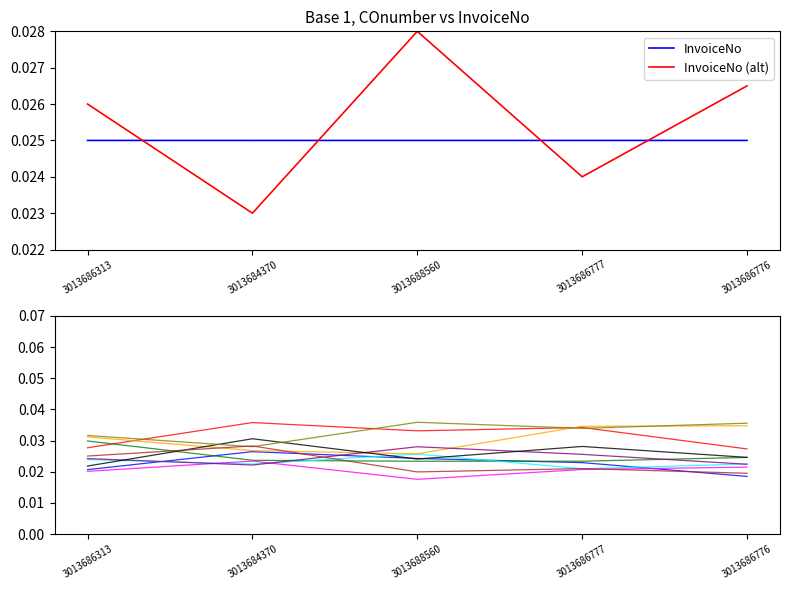

How many times do InvoiceNo (alt) and InvoiceNo cross each other?

4